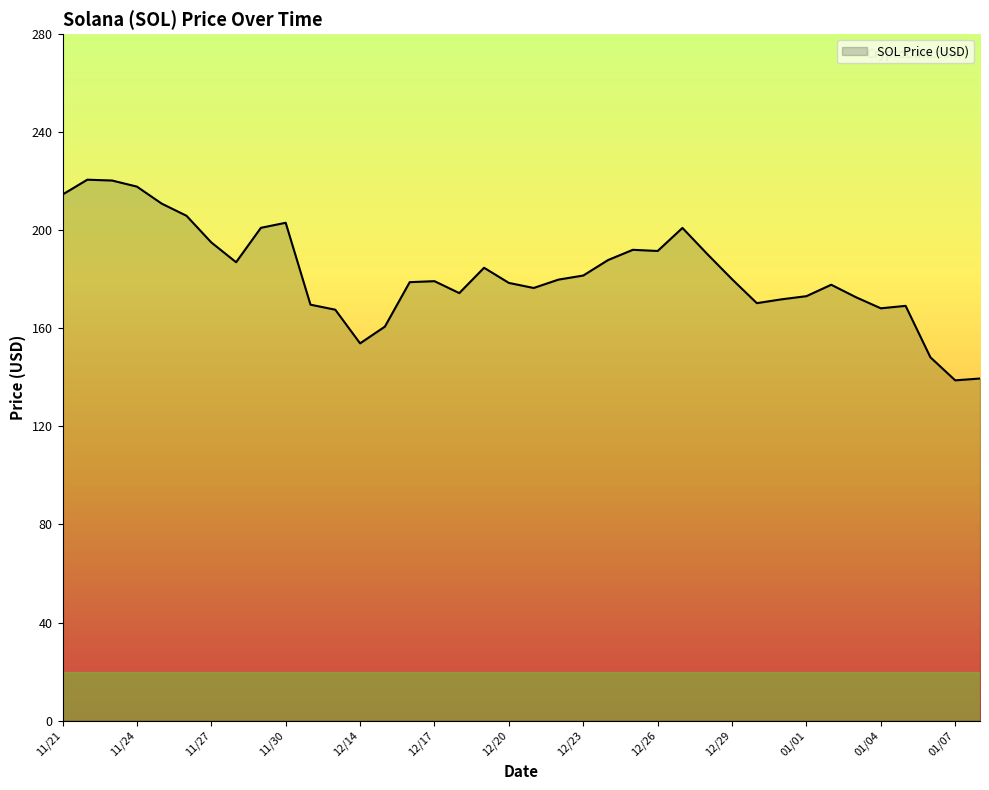

True or false: there are more than 1 points higher than both neighbors.

True